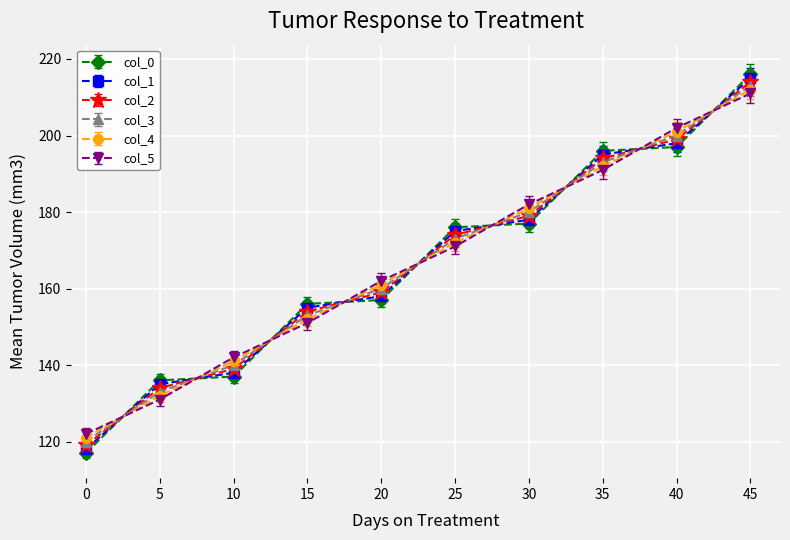

What is the difference between the maximum and minimum values in the col_4 series?

91.0